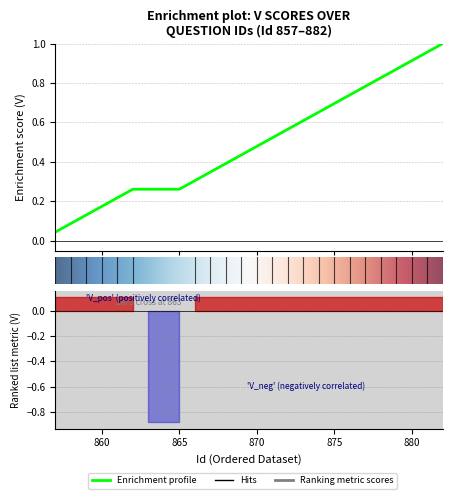

Reading right to left, list all the values displayed in this chart.

1.0	1.0	0.9	0.9	0.8	0.8	0.7	0.7	0.7	0.6	0.6	0.5	0.5	0.4	0.4	0.3	0.3	0.3	0.3	0.3	0.3	0.2	0.2	0.1	0.1	0.0